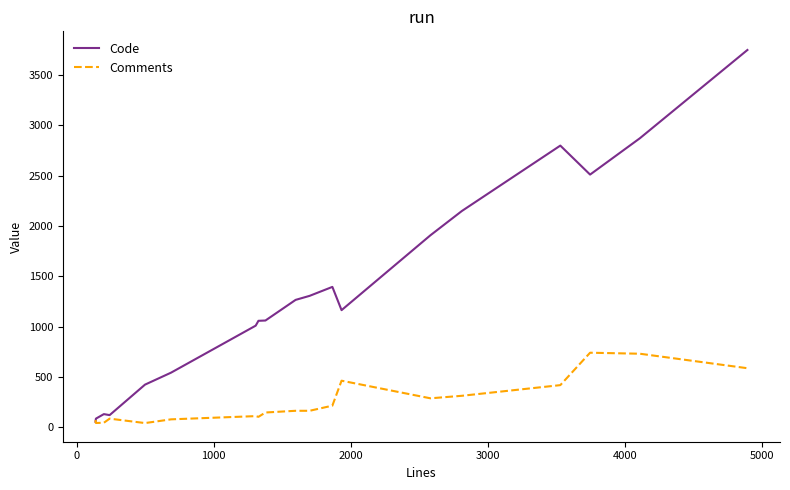

What is the highest value of the Code series?

3748